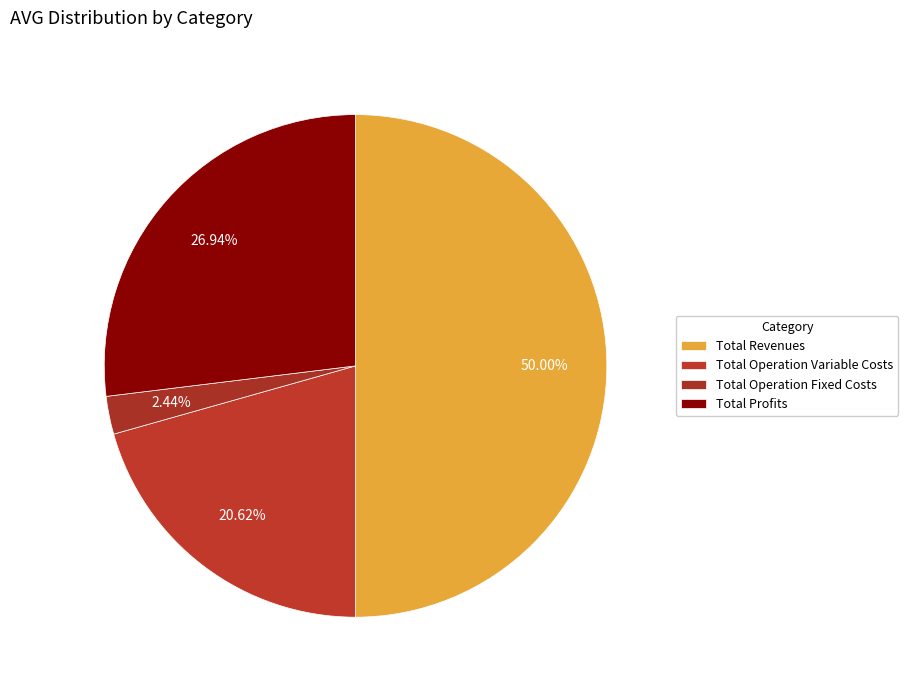

True or false: Total Operation Fixed Costs accounts for 2% of the total.

True